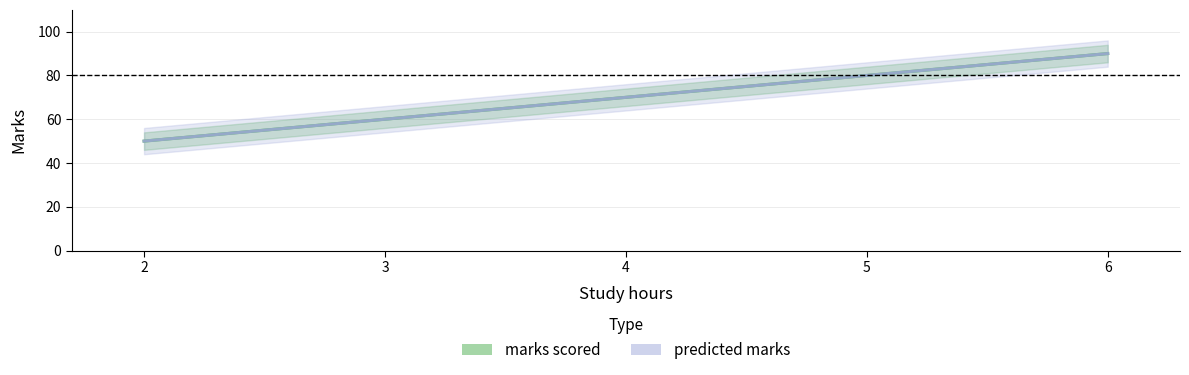

What is the approximate value of marks scored at 3, to the nearest 5?

60